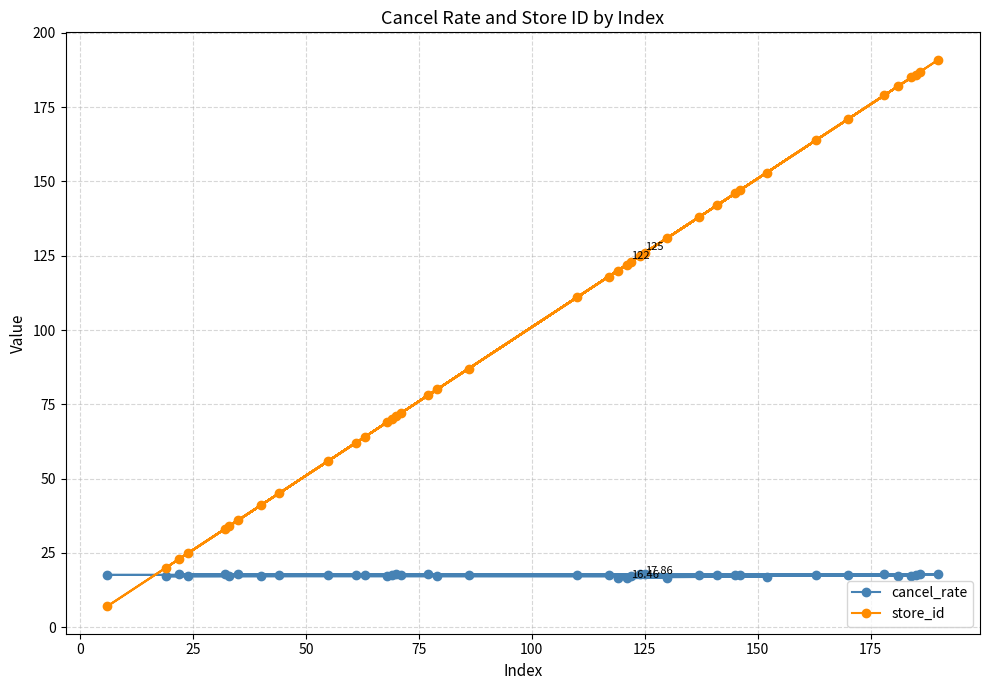

Which series has the widest spread of values?

store_id